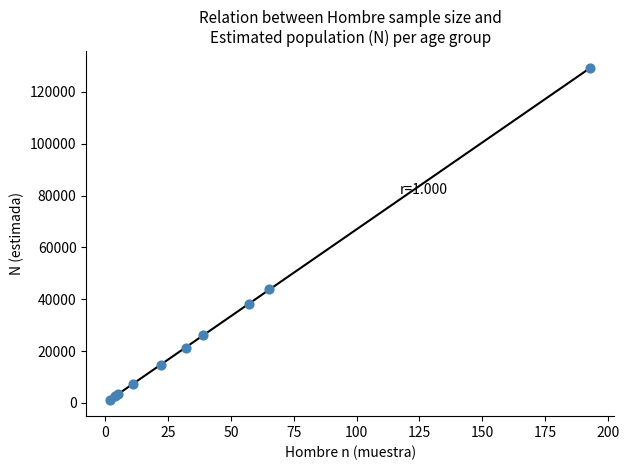

What Y value in the scatter plot is closest to 65254?

43833